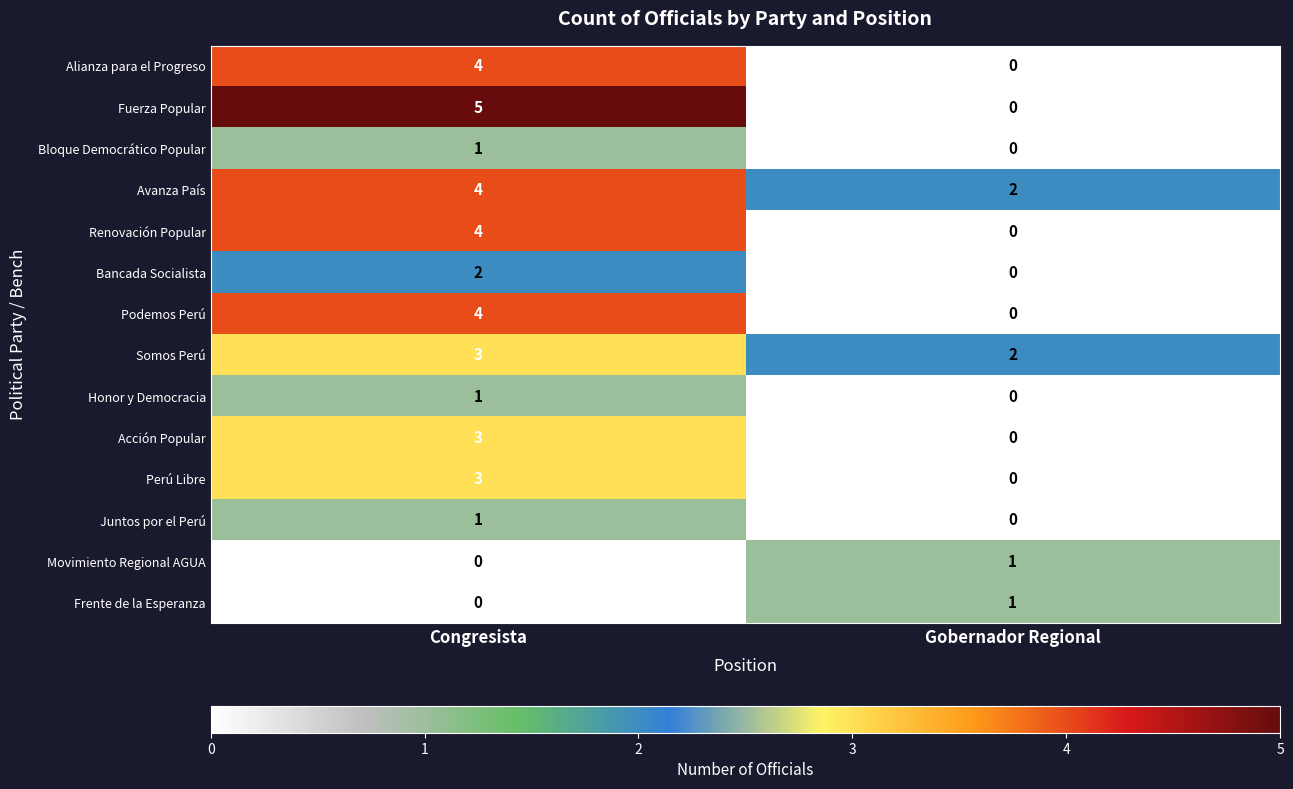

The value of Somos Perú at Gobernador Regional is 2. True or false?

True